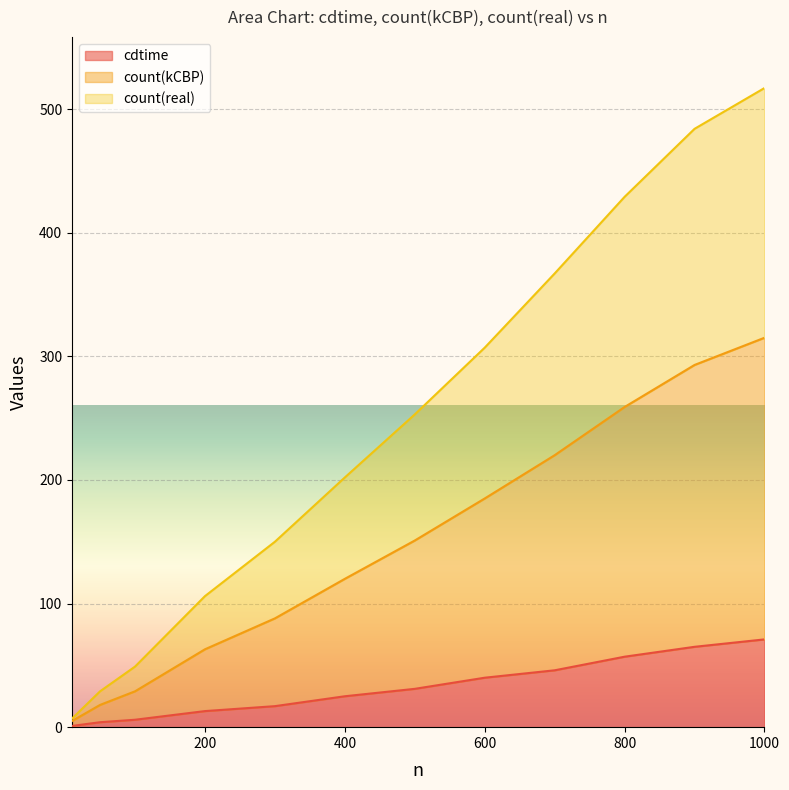

What is the maximum value for cdtime?

71